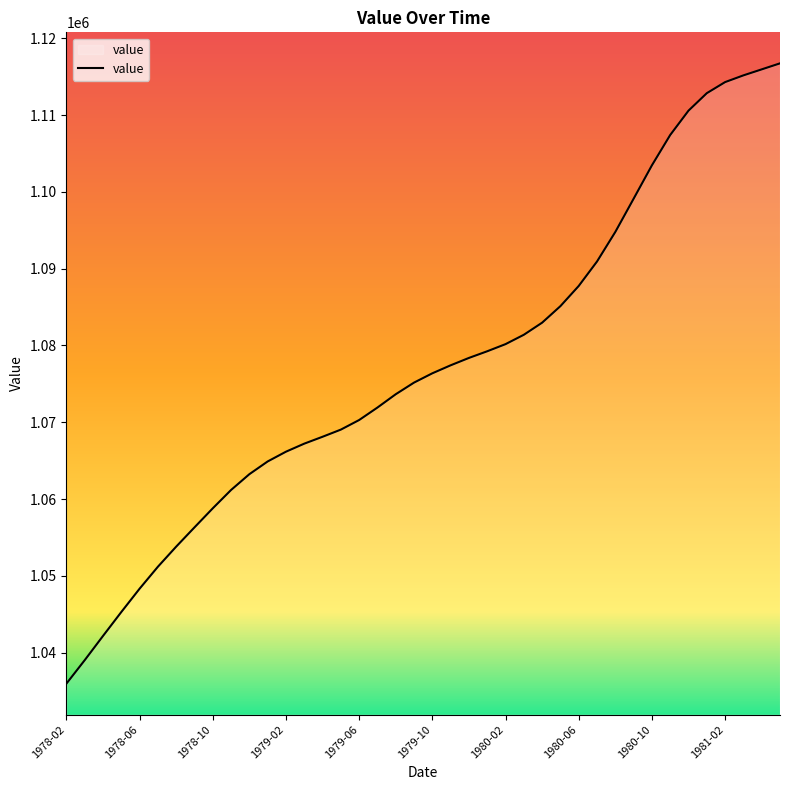

How many lines are shown in the chart?

1